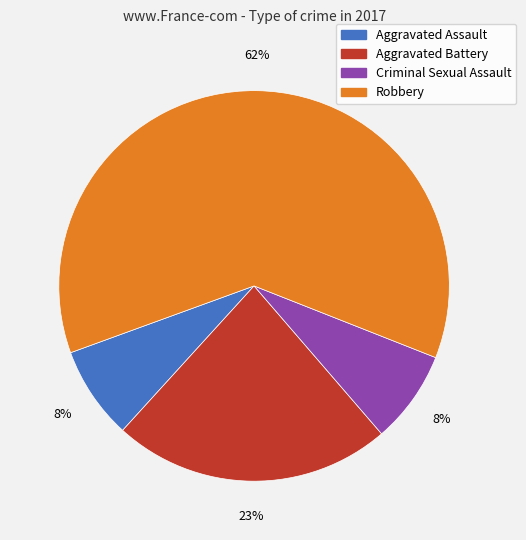

To the nearest percent, what is the average slice percentage?

25%